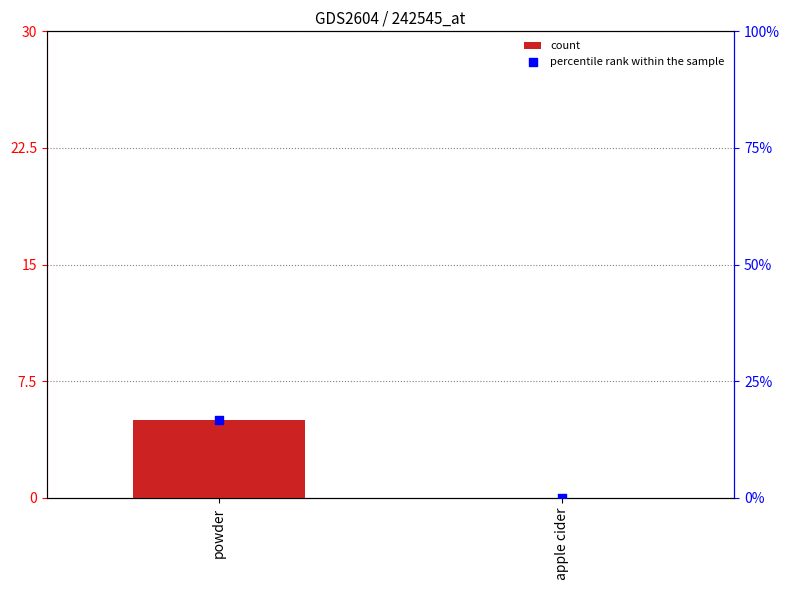

At how many categories does at least one series exceed 10?

1